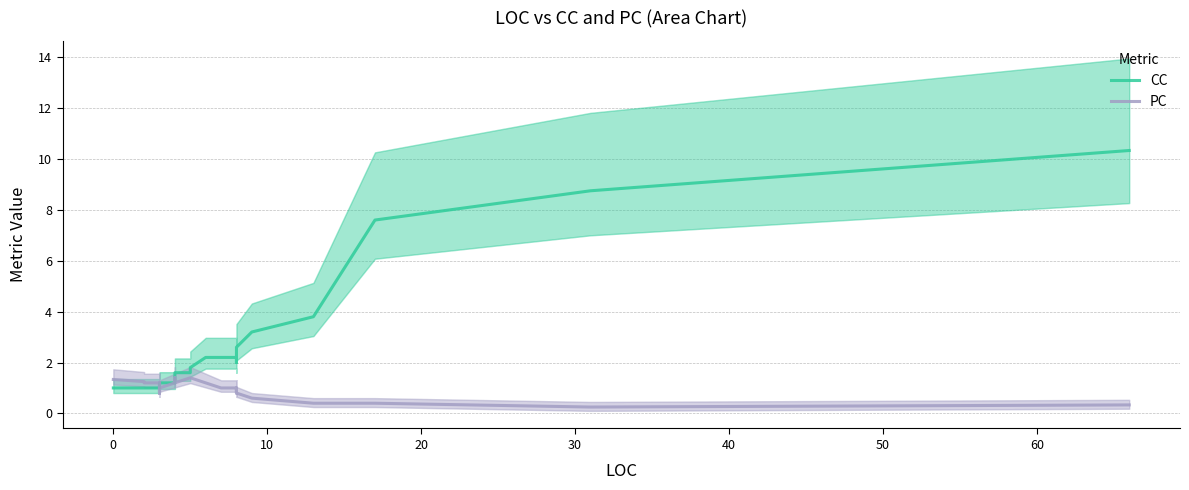

Count the PC values in the range 0 to 1.

23